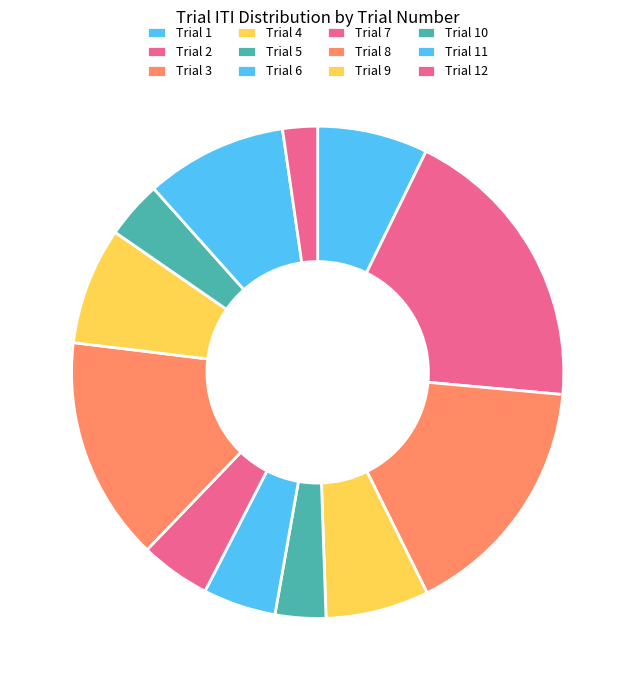

Count the number of slices in the pie.

12